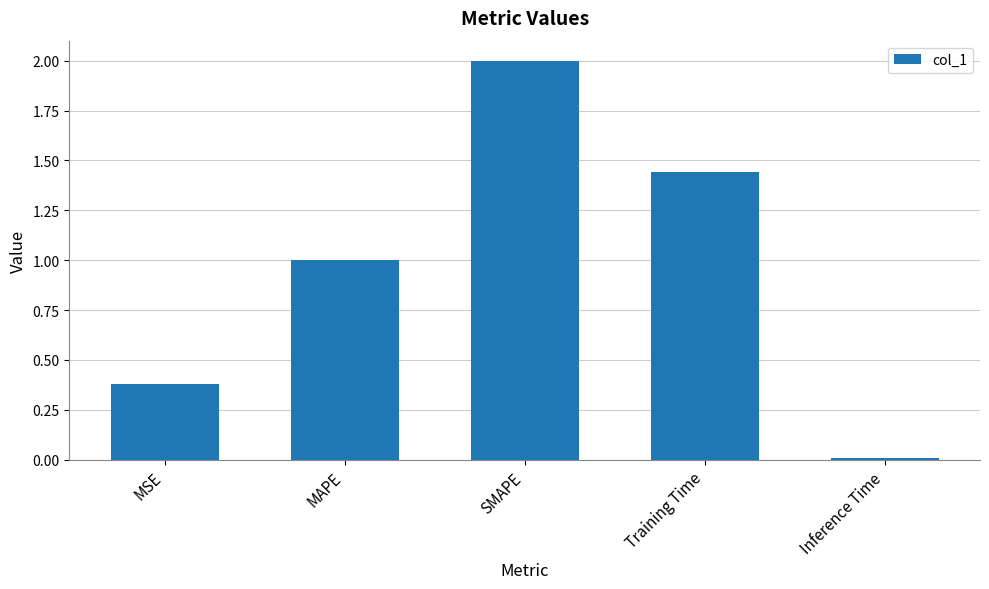

What is the difference between the maximum and minimum values?

2.0